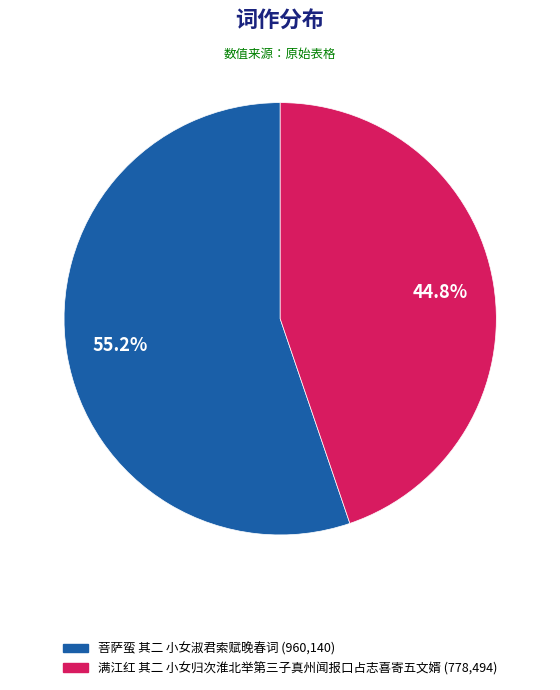

Between 满江红 其二 小女归次淮北举第三子真州闻报口占志喜寄五文婿 and 菩萨蛮 其二 小女淑君索赋晚春词, which is larger?

菩萨蛮 其二 小女淑君索赋晚春词